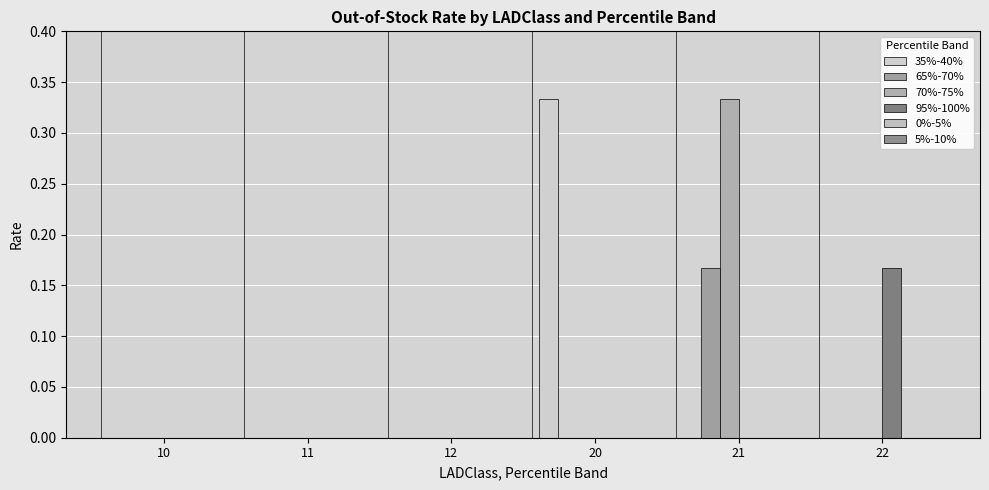

How many series are shown in this chart?

4